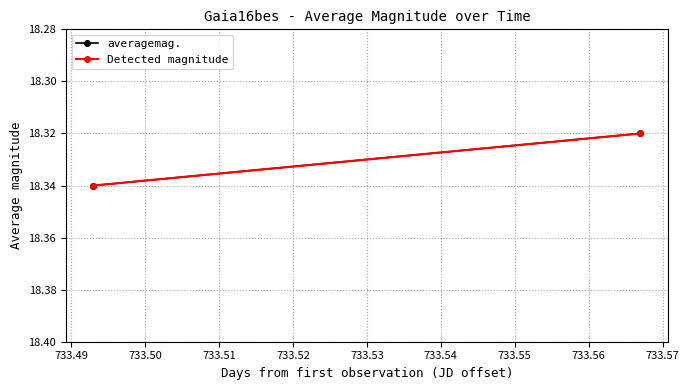

How many averagemag. values are between 18 and 19?

2